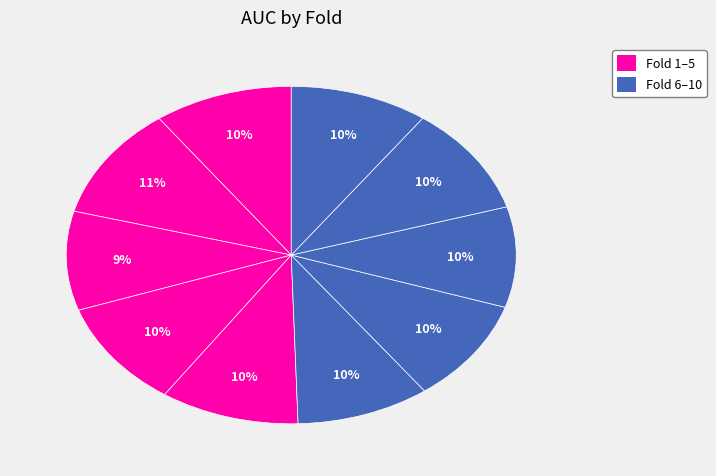

Is there any slice that represents more than half of the pie?

No